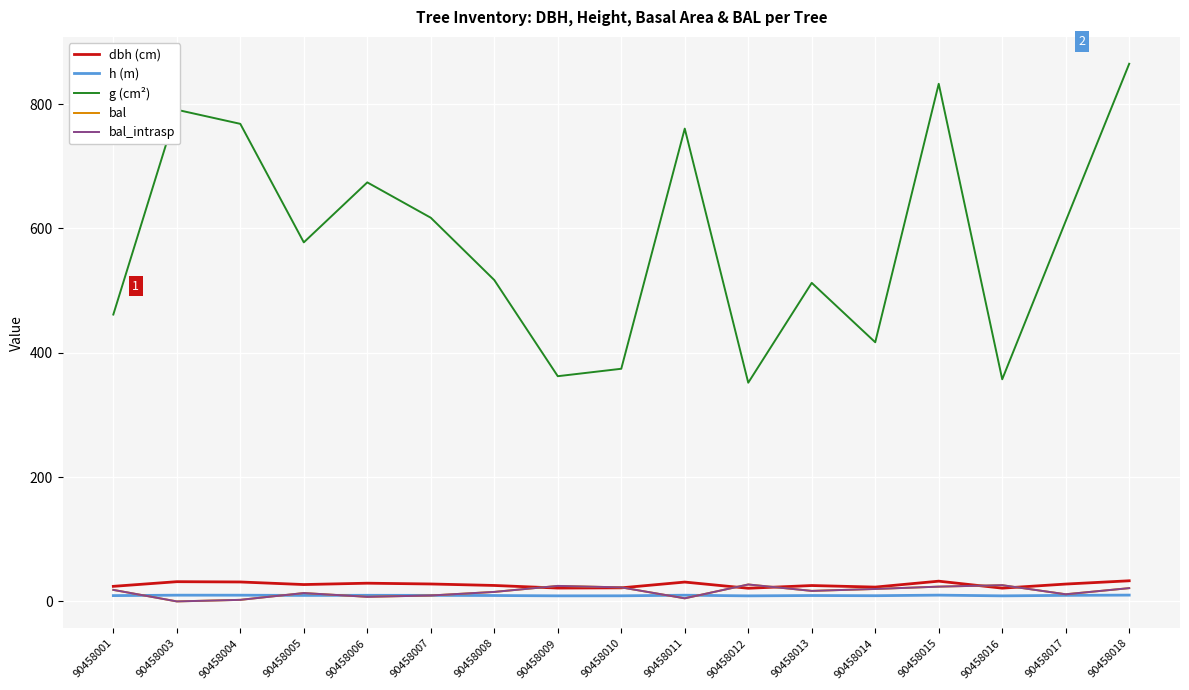

At which category does bal reach its first local peak?

90458005